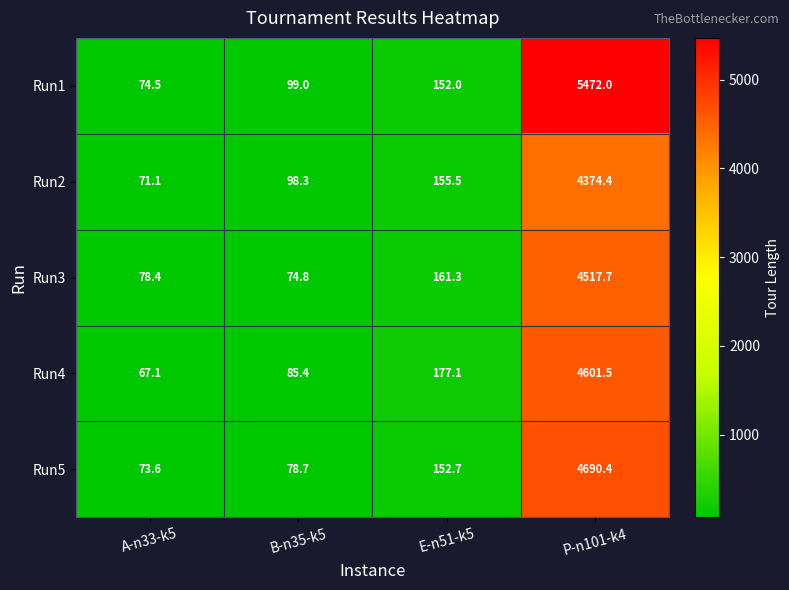

Is it true that Run2 equals 71.1 at A-n33-k5?

True